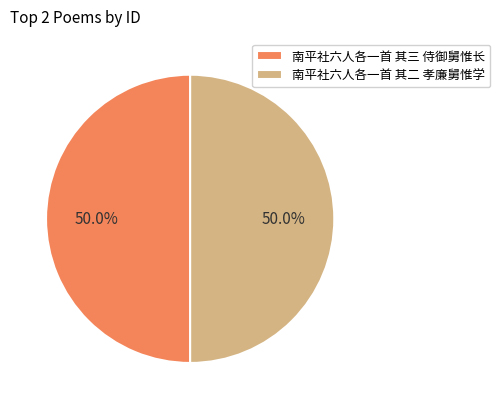

What percentage is the 南平社六人各一首 其三 侍御舅惟长 slice, to the nearest percent?

50%